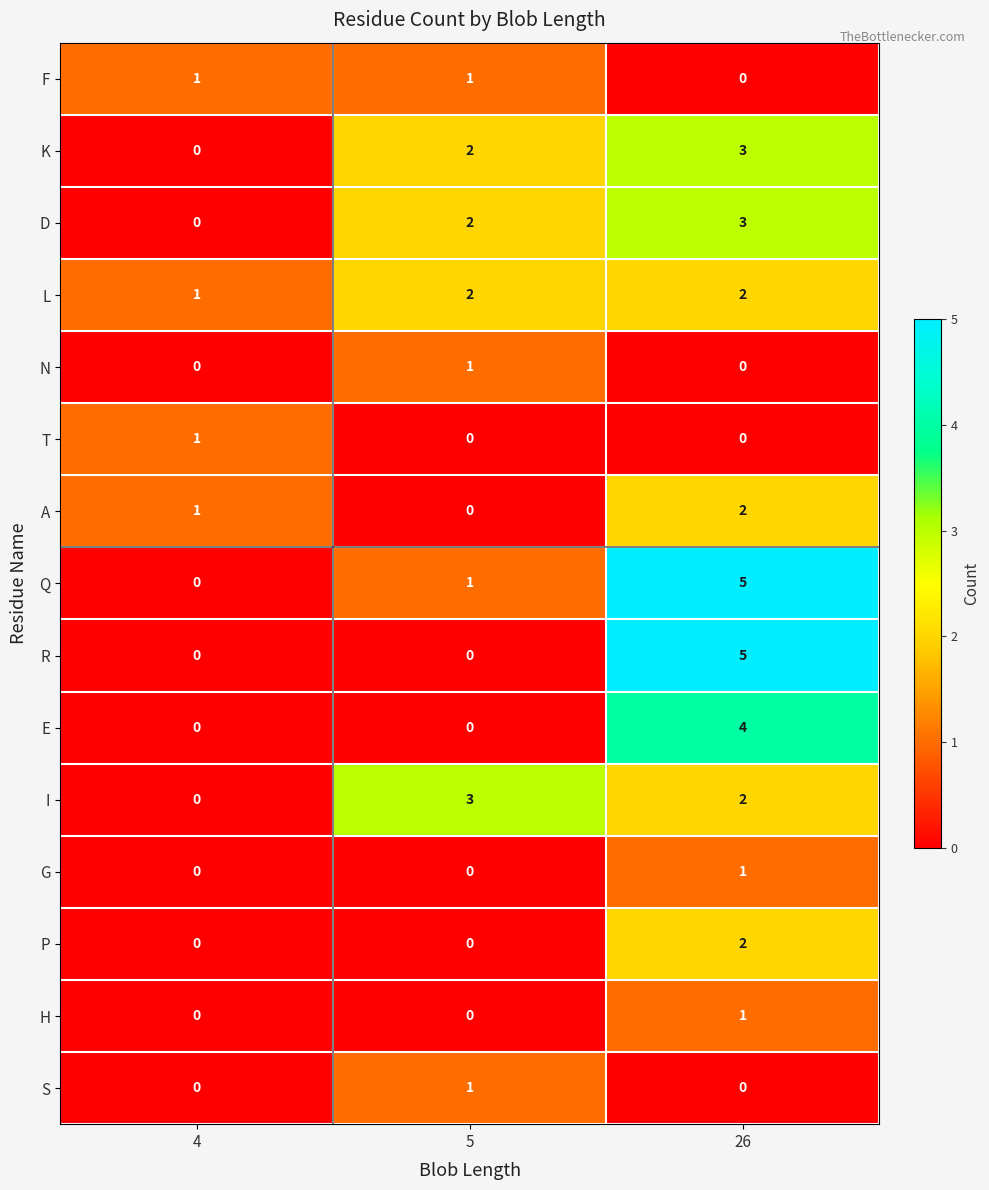

What is the sum of the L values at 4 and 26?

3